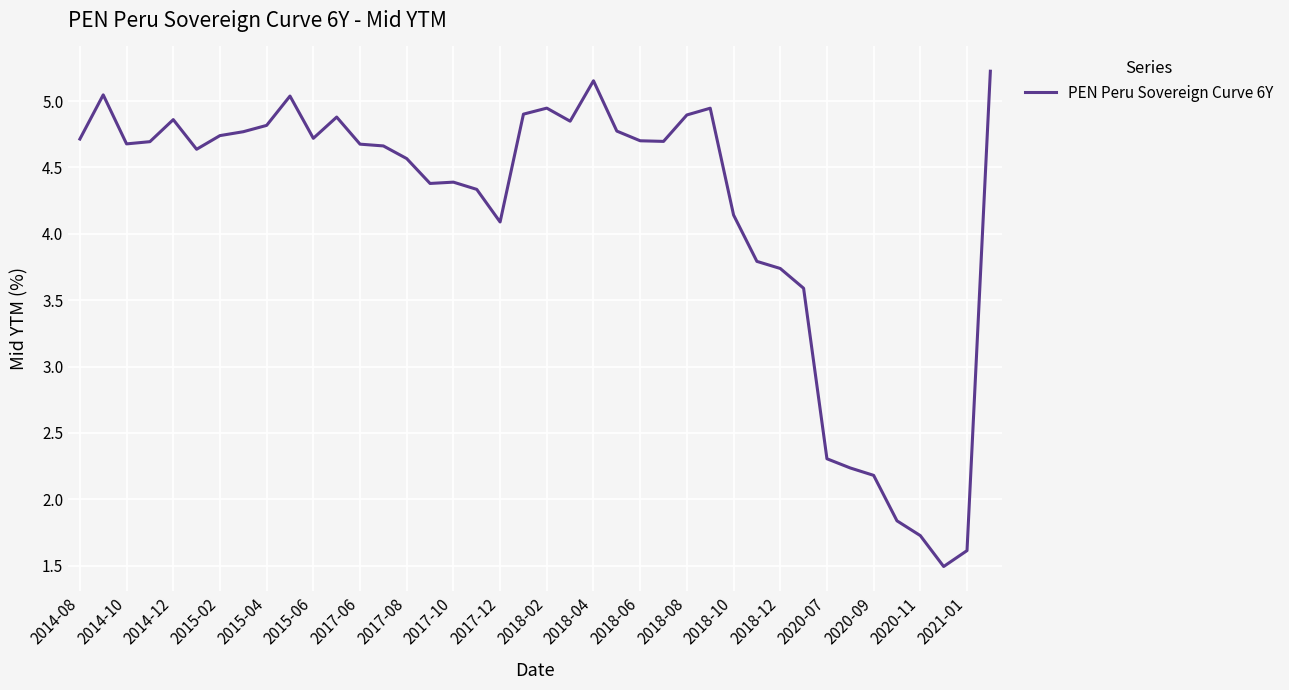

Is this an area chart (filled region under the line)?

No